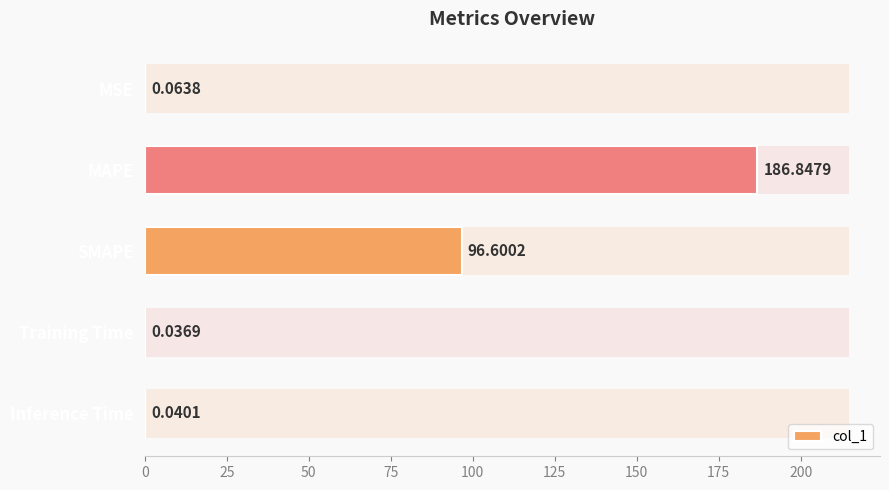

What is the difference between the second highest and minimum values?

96.6